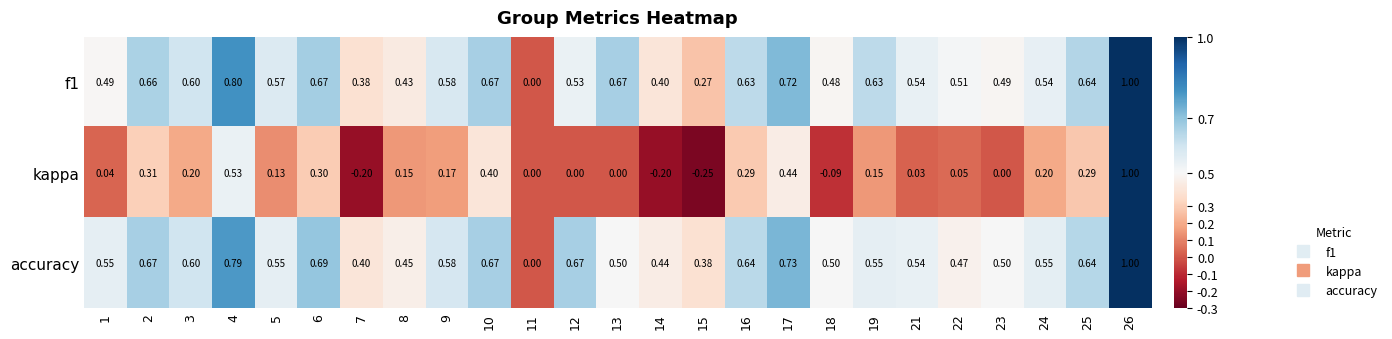

Which series has the largest total across all categories?

accuracy